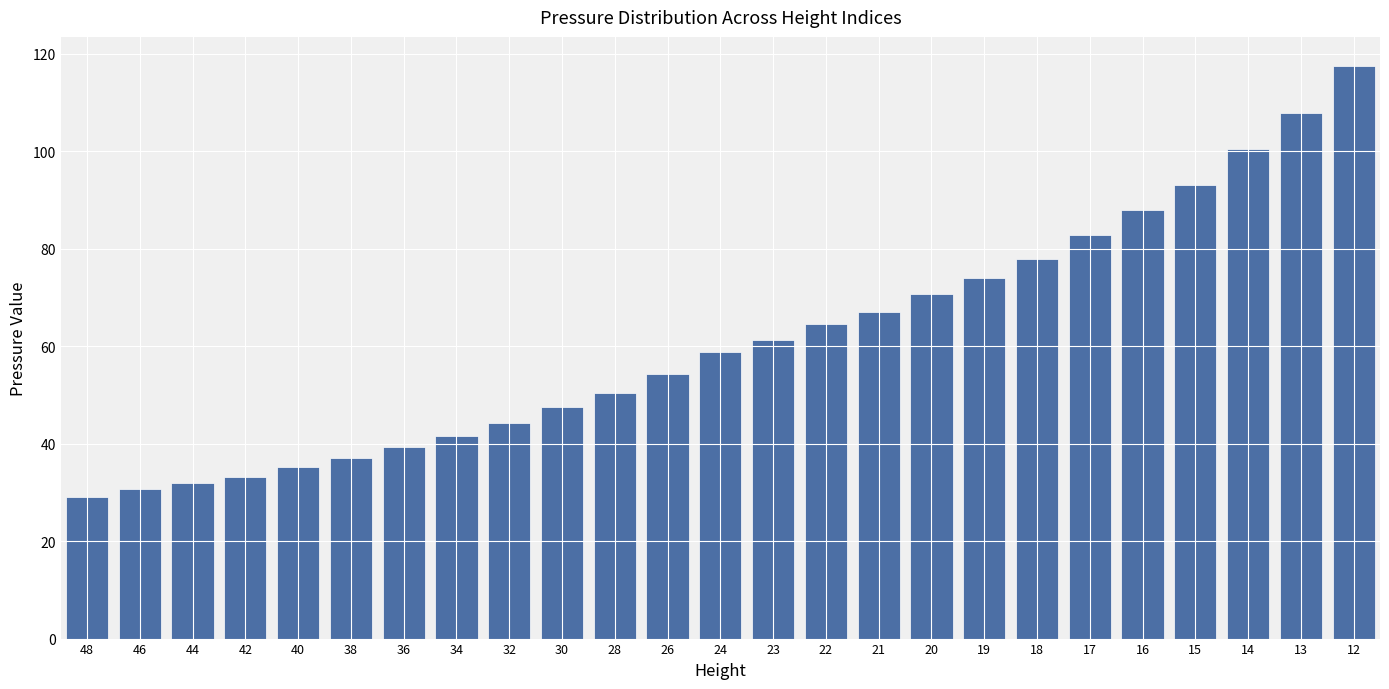

List the labels in order of value, largest first.

12, 13, 14, 15, 16, 17, 18, 19, 20, 21, 22, 23, 24, 26, 28, 30, 32, 34, 36, 38, 40, 42, 44, 46, 48